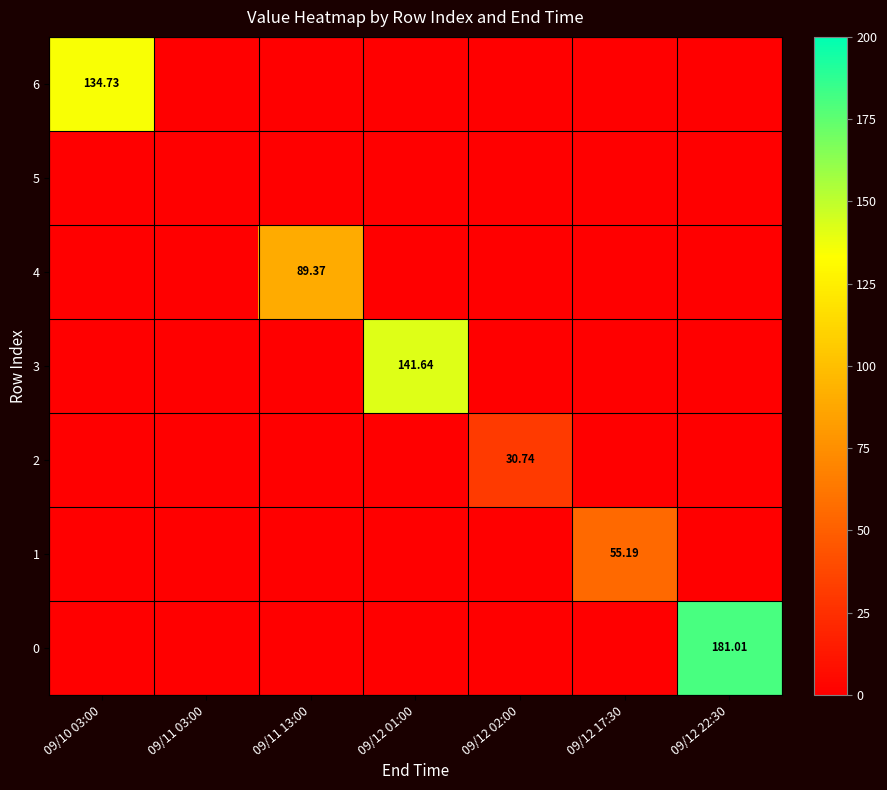

At which category does the chart reach its peak across all series?

09/12 22:30